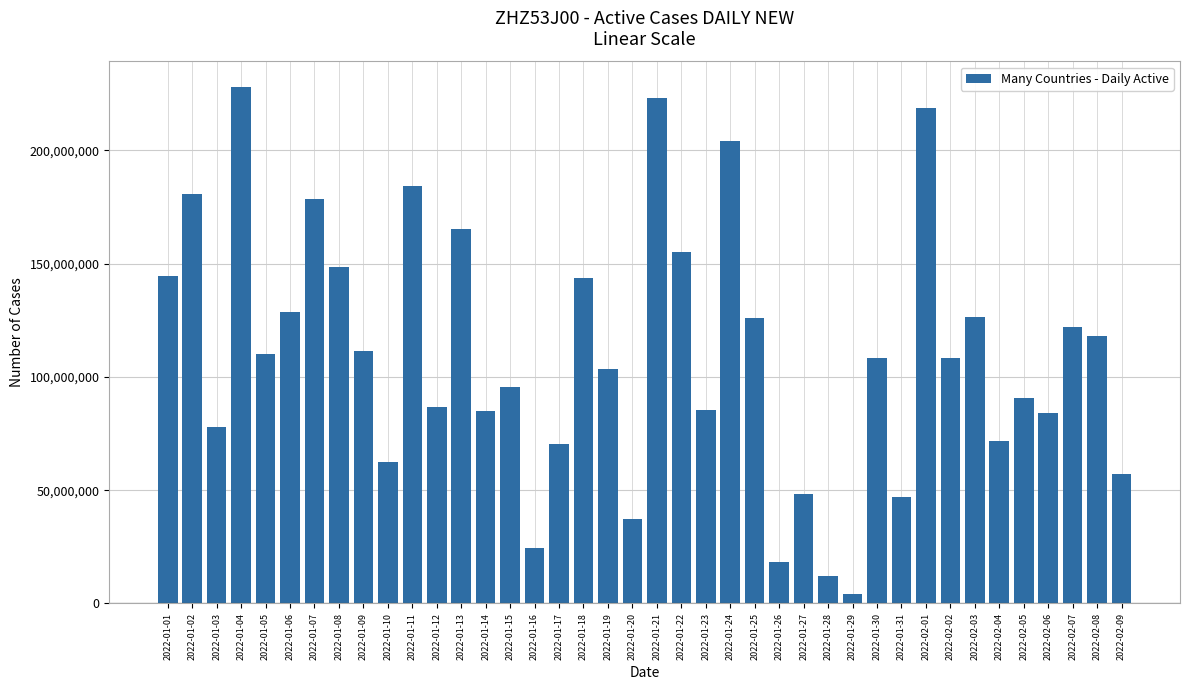

What is the value of the 39th bar from the left?

118136240